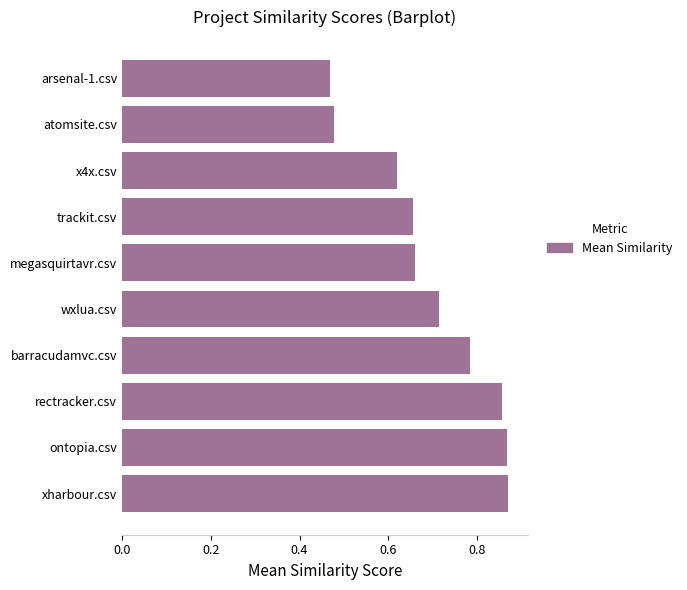

At which label is the value closest to 0?

arsenal-1.csv